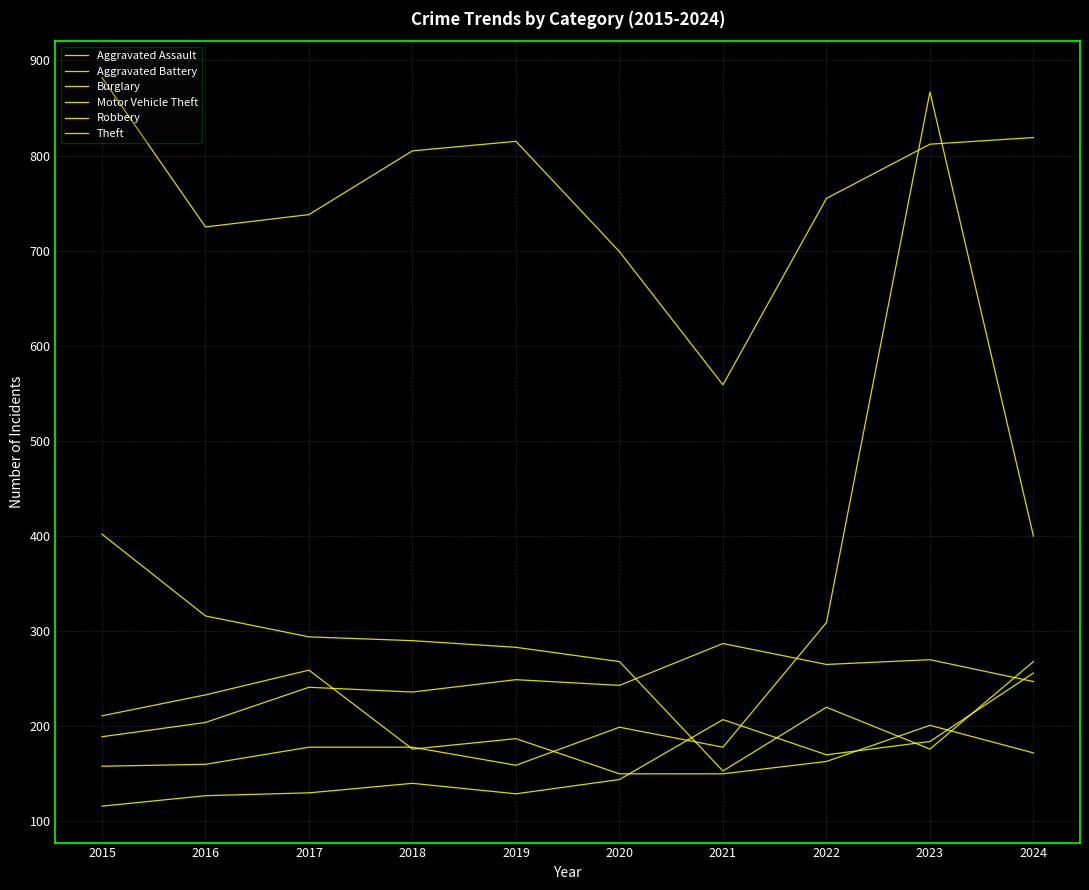

Reading left to right, transcribe all the data shown in this chart.

Aggravated Assault: 2015=116	2016=127	2017=130	2018=140	2019=129	2020=144	2021=207	2022=170	2023=184	2024=256
Aggravated Battery: 2015=189	2016=204	2017=241	2018=236	2019=249	2020=243	2021=287	2022=265	2023=270	2024=247
Burglary: 2015=402	2016=316	2017=294	2018=290	2019=283	2020=268	2021=153	2022=220	2023=176	2024=268
Motor Vehicle Theft: 2015=158	2016=160	2017=178	2018=178	2019=159	2020=199	2021=178	2022=309	2023=867	2024=400
Robbery: 2015=211	2016=233	2017=259	2018=176	2019=187	2020=150	2021=150	2022=163	2023=201	2024=172
Theft: 2015=882	2016=725	2017=738	2018=805	2019=815	2020=699	2021=559	2022=755	2023=812	2024=819